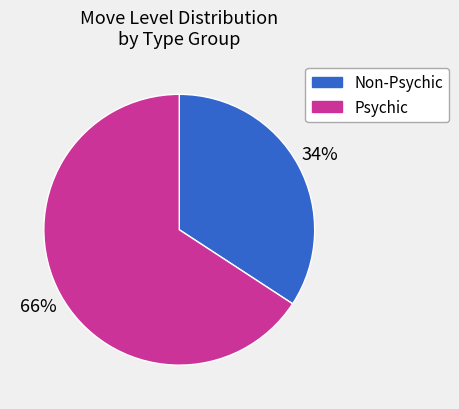

To the nearest percent, what is the combined percentage of Psychic and Non-Psychic?

100%